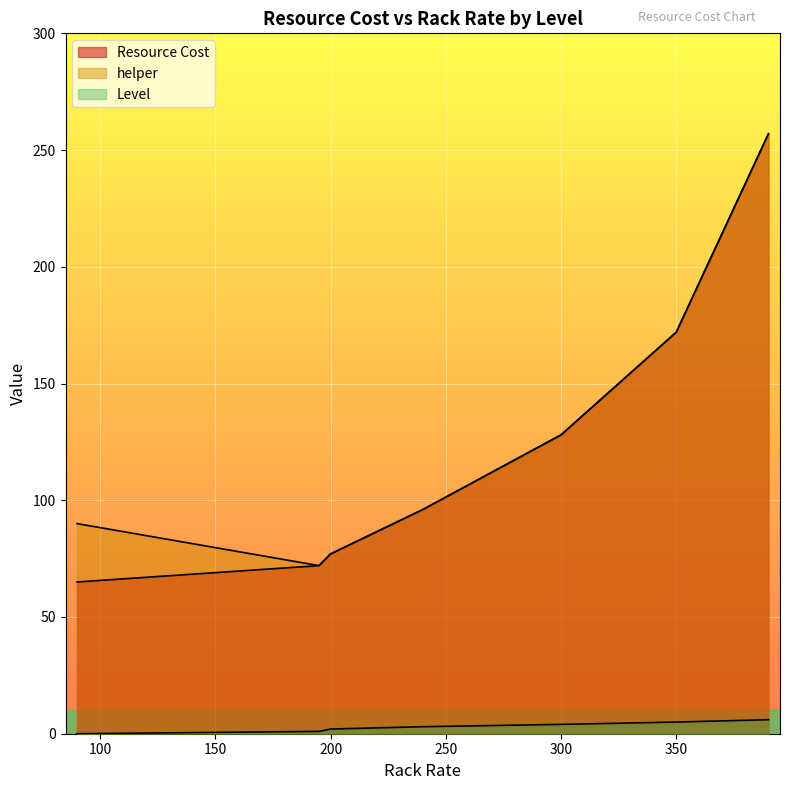

True or false: helper and Resource Cost cross at least once.

False